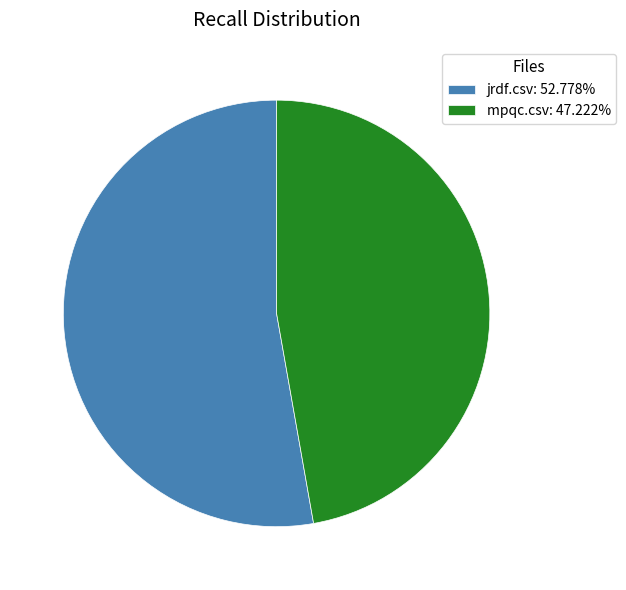

How many segments does this pie chart have?

2